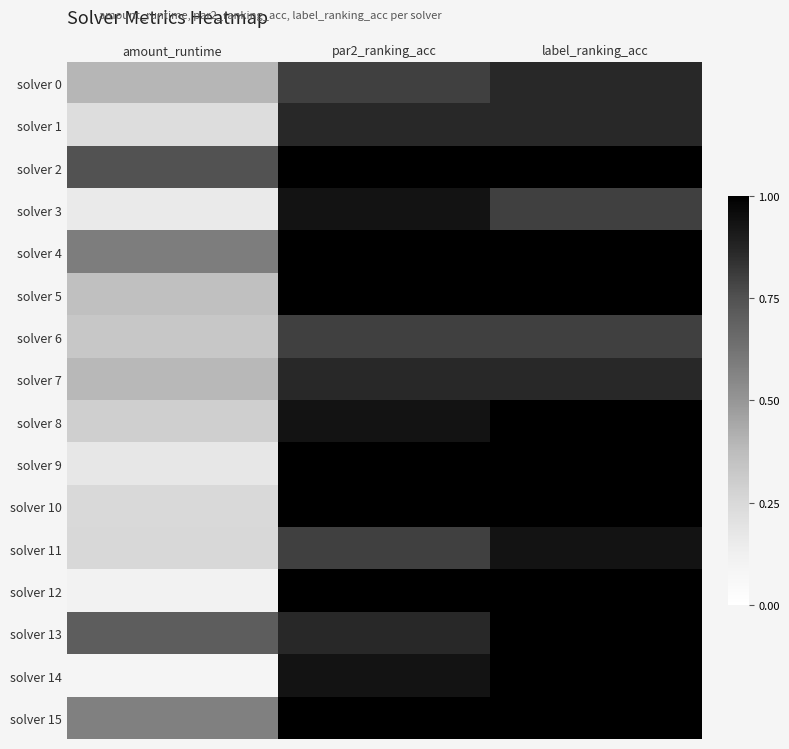

Which label corresponds to the largest value in the chart?

par2_ranking_acc